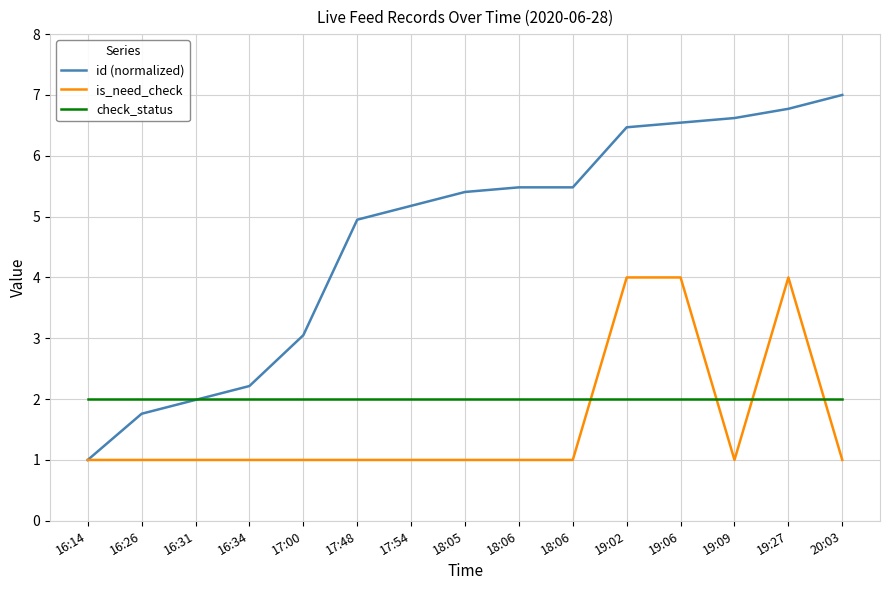

True or false: id (normalized) has more than 0 interior local peaks.

False